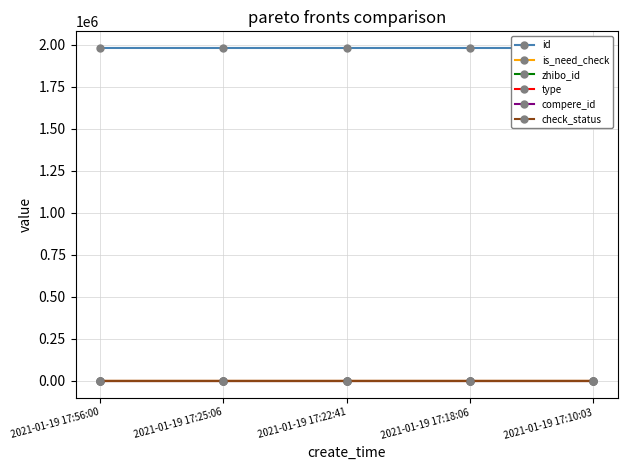

Does the chart display data point markers on the line(s)?

Yes